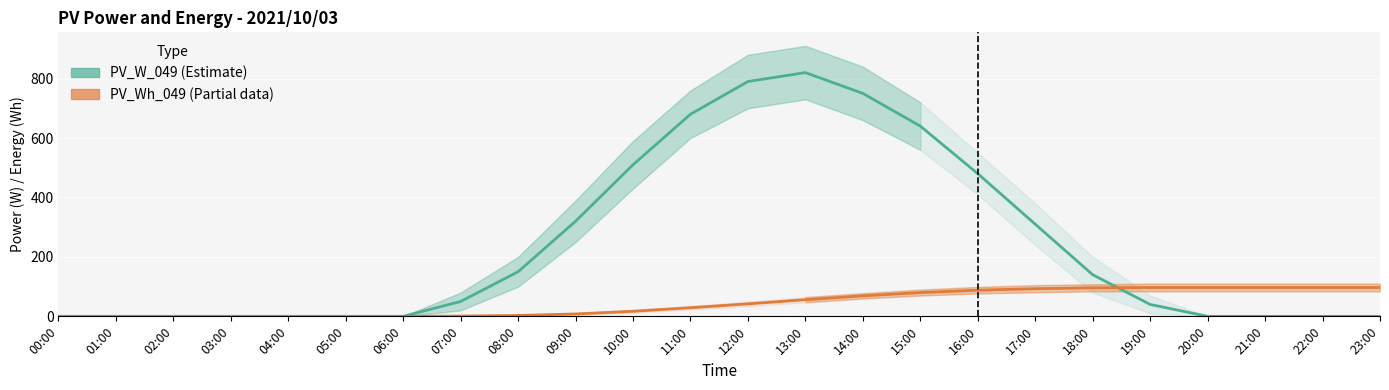

What is the average value of the PV_Wh_049 (Partial) series?

44